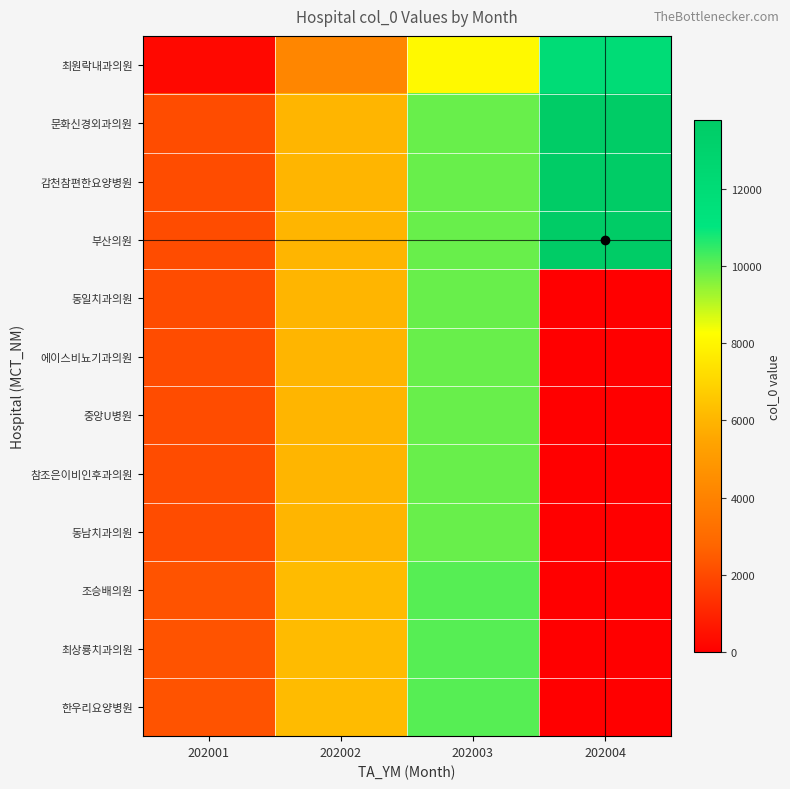

Reading left to right, extract all data points from this chart.

최원락내과의원: 202001=243	202002=4167	202003=8084	202004=11977
문화신경외과의원: 202001=2074	202002=5991	202003=9884	202004=13782
감천참편한요양병원: 202001=2075	202002=5992	202003=9885	202004=13783
부산의원: 202001=2076	202002=5993	202003=9886	202004=13784
동일치과의원: 202001=2077	202002=5994	202003=9887	202004=0
에이스비뇨기과의원: 202001=2078	202002=5995	202003=9888	202004=0
중앙U병원: 202001=2079	202002=5996	202003=9889	202004=0
참조은이비인후과의원: 202001=2080	202002=5997	202003=9890	202004=0
동남치과의원: 202001=2081	202002=5998	202003=9891	202004=0
조승배의원: 202001=2268	202002=6186	202003=10073	202004=0
최상룡치과의원: 202001=2269	202002=6187	202003=10074	202004=0
한우리요양병원: 202001=2273	202002=6191	202003=10078	202004=0